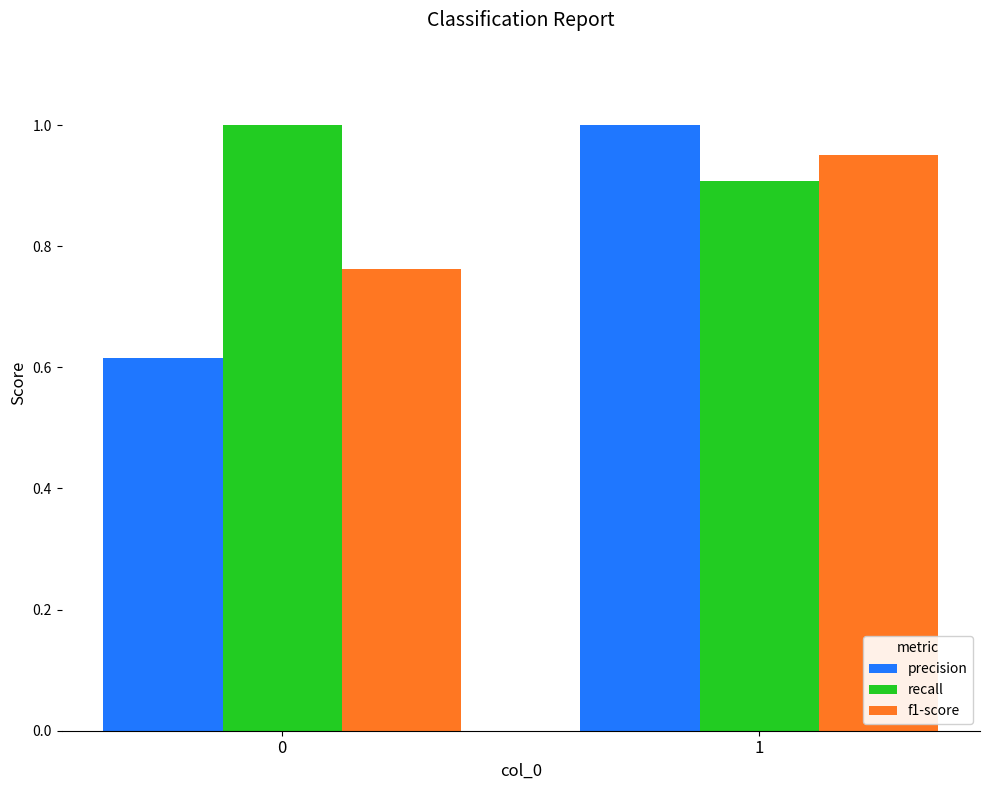

What are all the series names shown in the legend?

precision, recall, f1-score